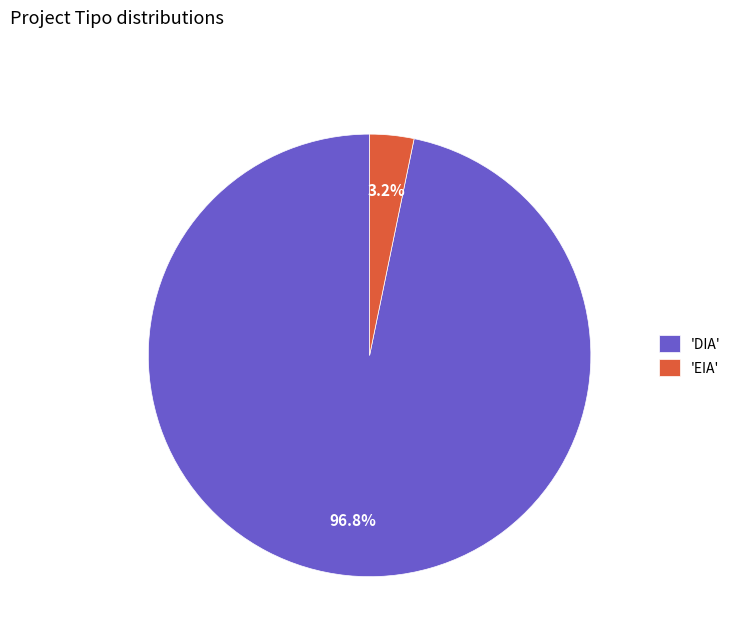

Rank the categories by value from highest to lowest.

'DIA', 'EIA'